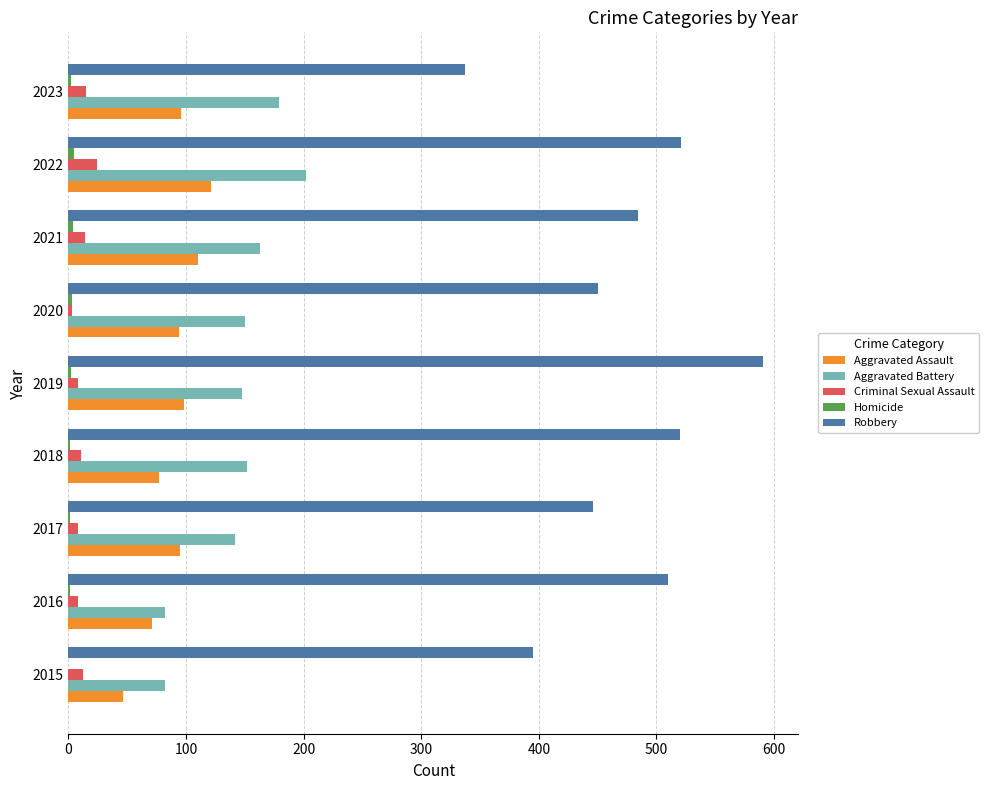

Which series changed the most between 2021 and 2023?

Robbery